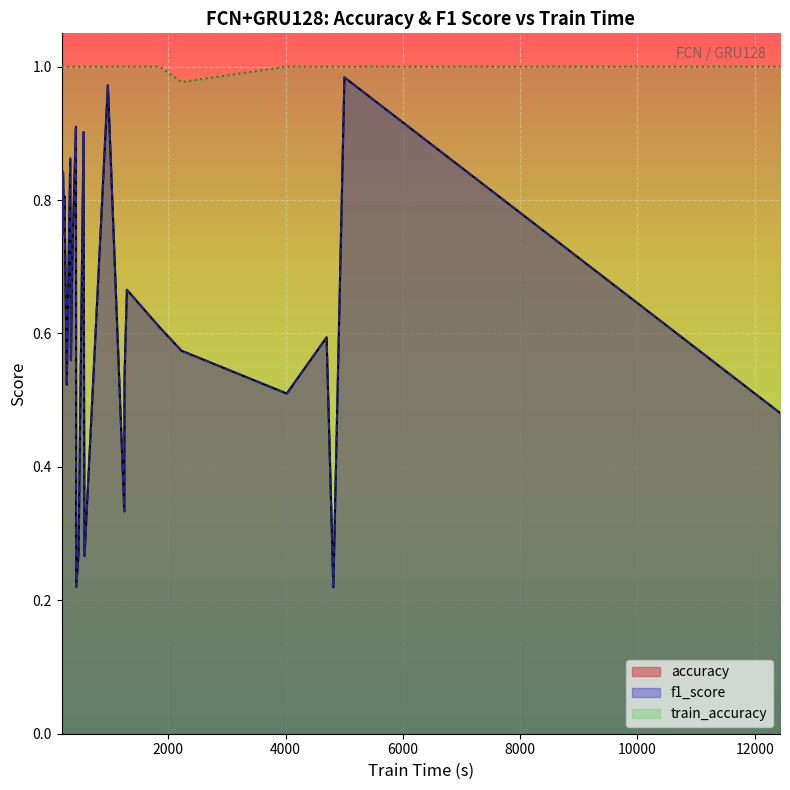

Which series has the largest total across all categories?

train_accuracy